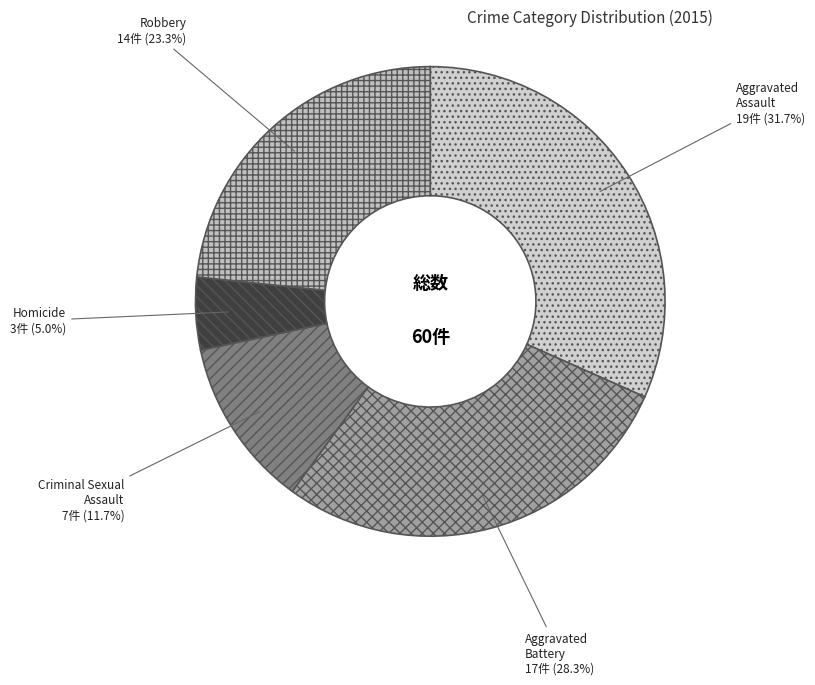

Is there any slice that represents more than half of the pie?

No